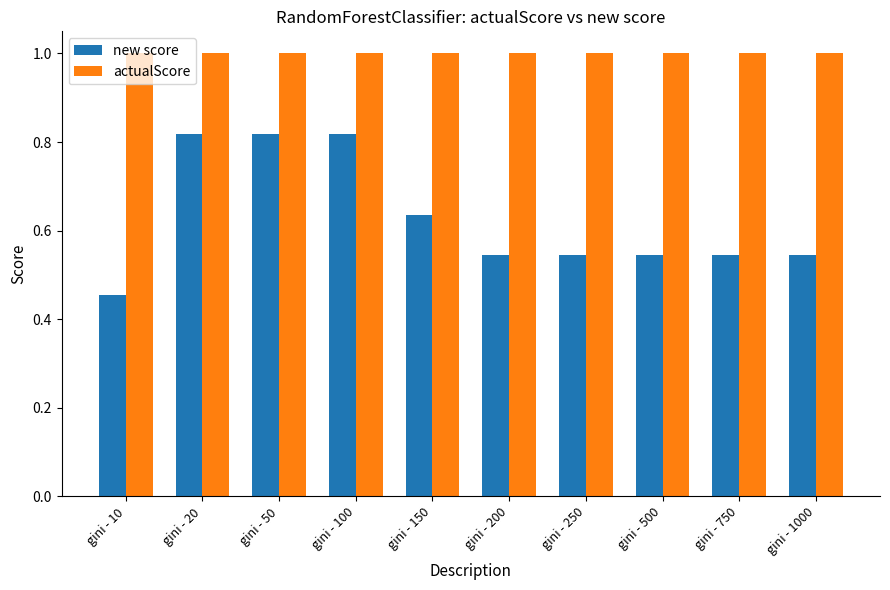

What is the sum of the actualScore values at gini - 250 and gini - 1000?

2.0